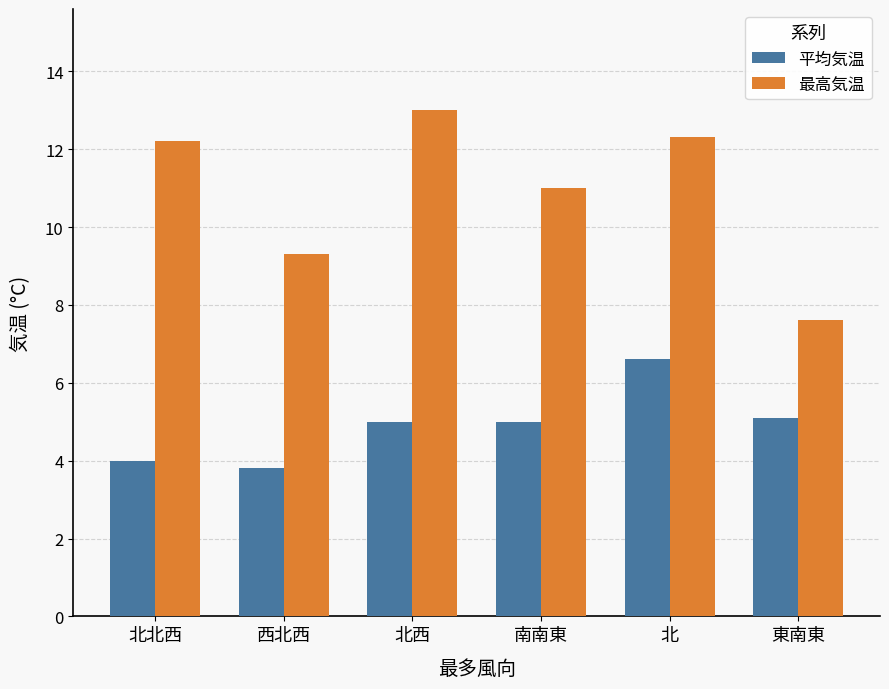

How many bars are there in each group?

2